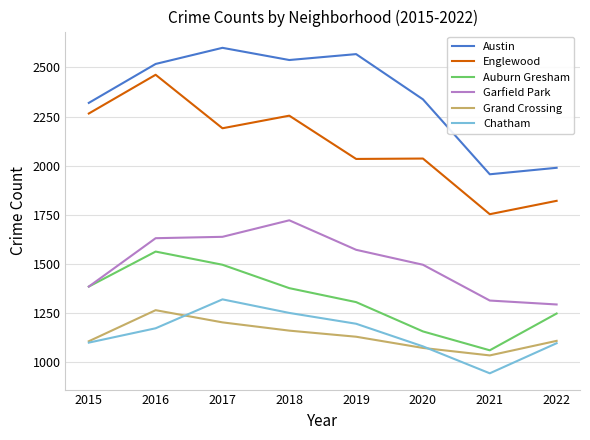

At which category is the sum across all series the highest?

2016